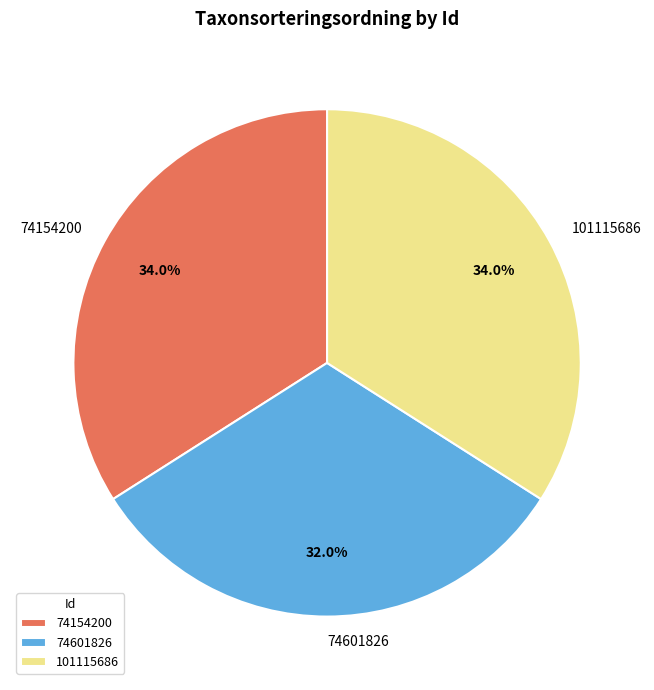

Which has a higher value, 101115686 or 74601826?

101115686